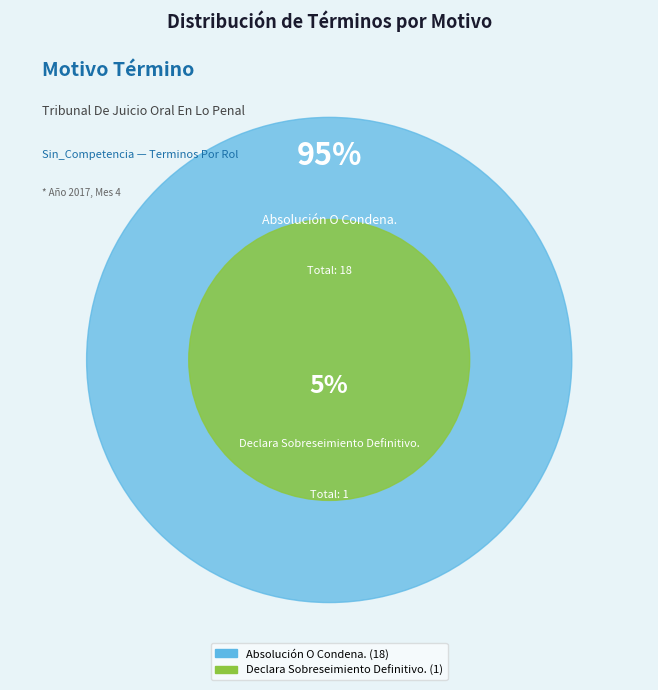

What percentage is the Declara Sobreseimiento Definitivo. slice, to the nearest percent?

5%